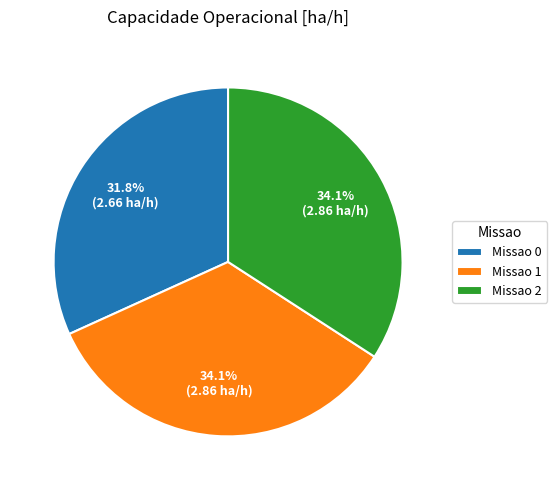

What percentage do Missao 1 and Missao 0 together represent?

65.9%